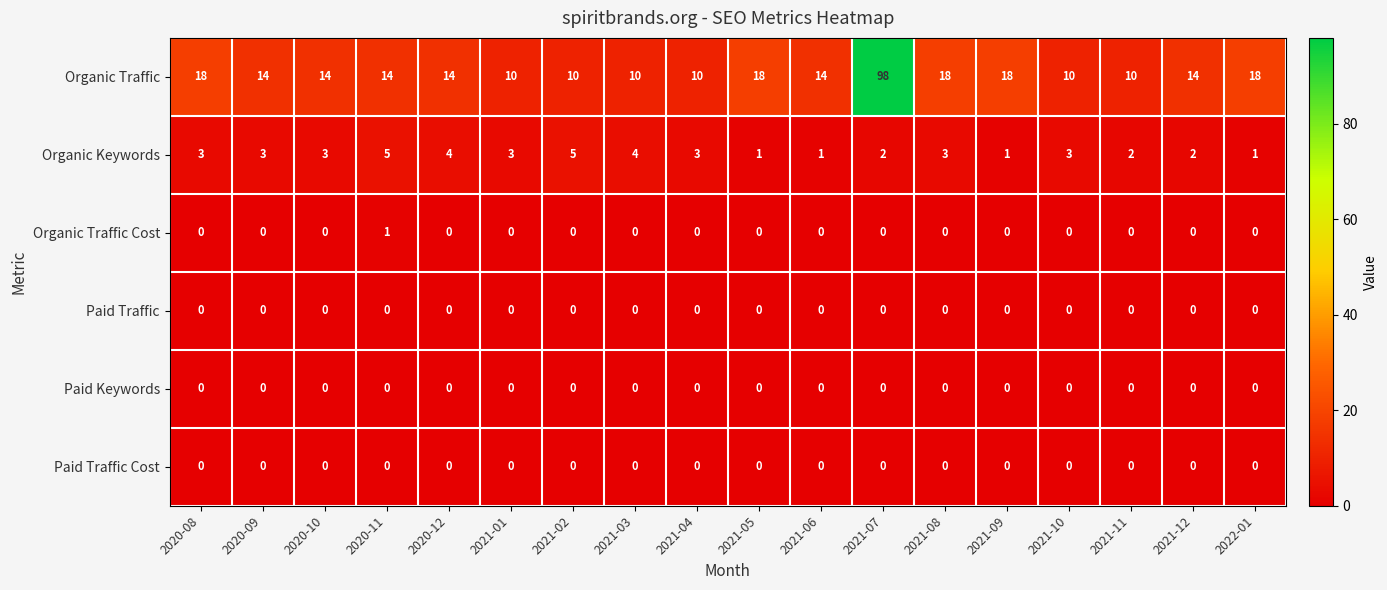

At which category is the sum across all series the highest?

2021-07